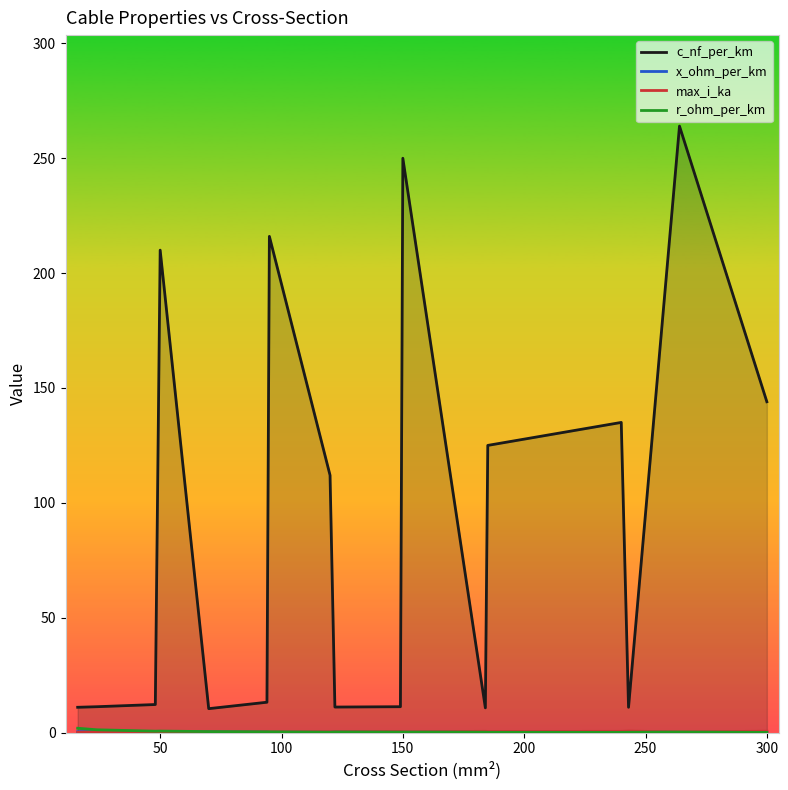

What is the greatest value displayed?

264.0